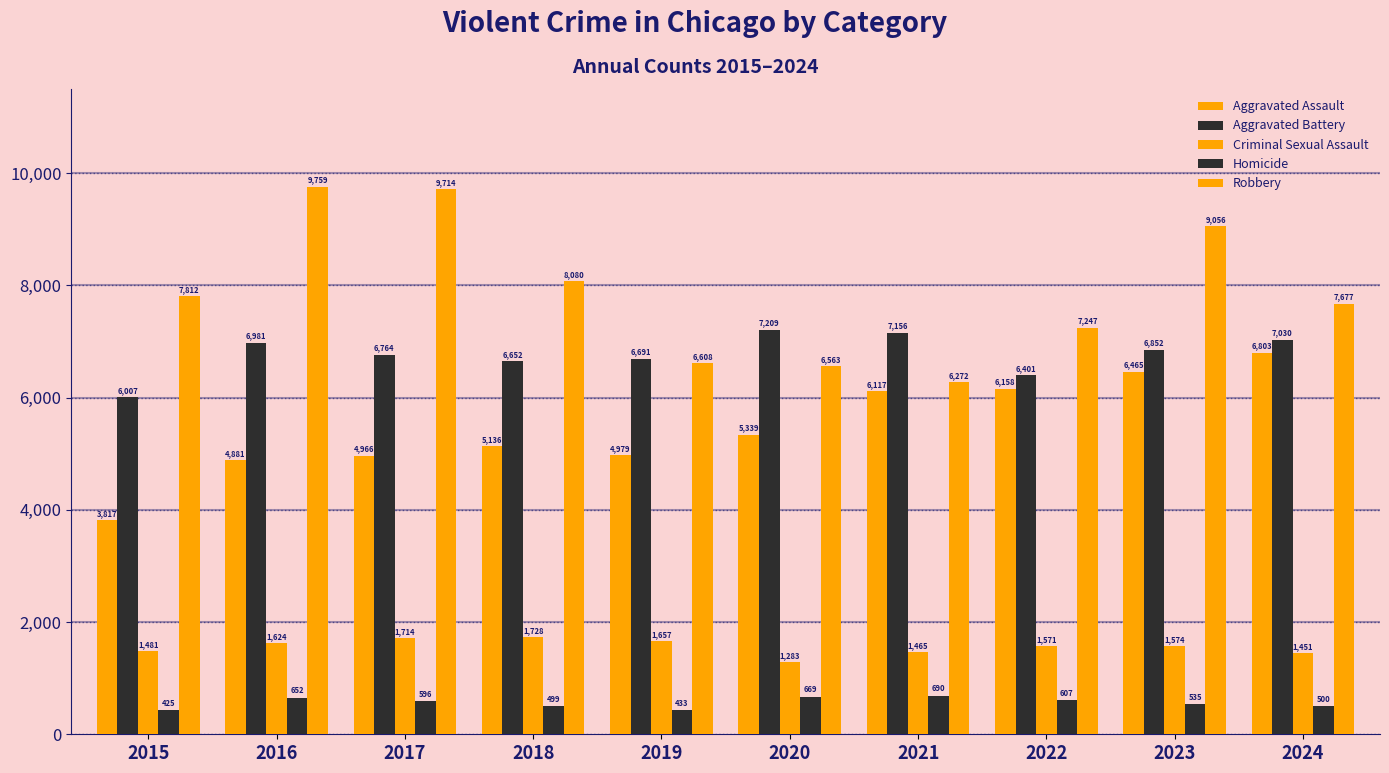

How many categories are shown in the chart?

10